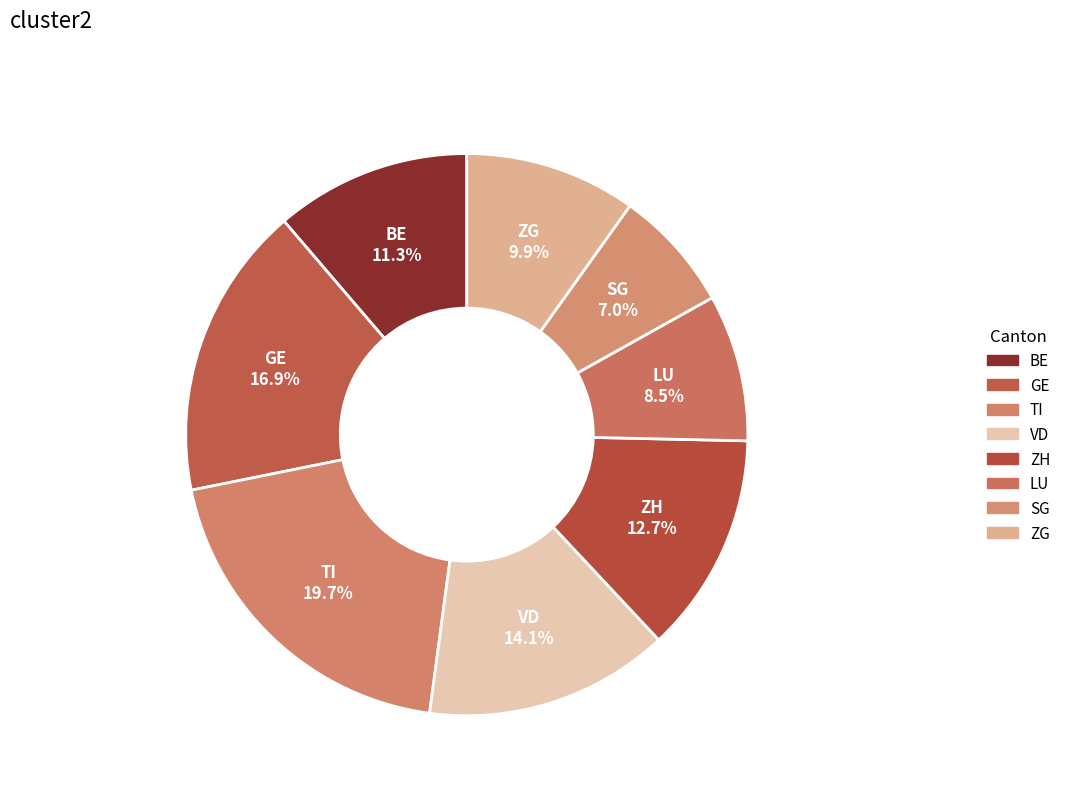

Do GE and ZH together represent more than half of the pie?

No